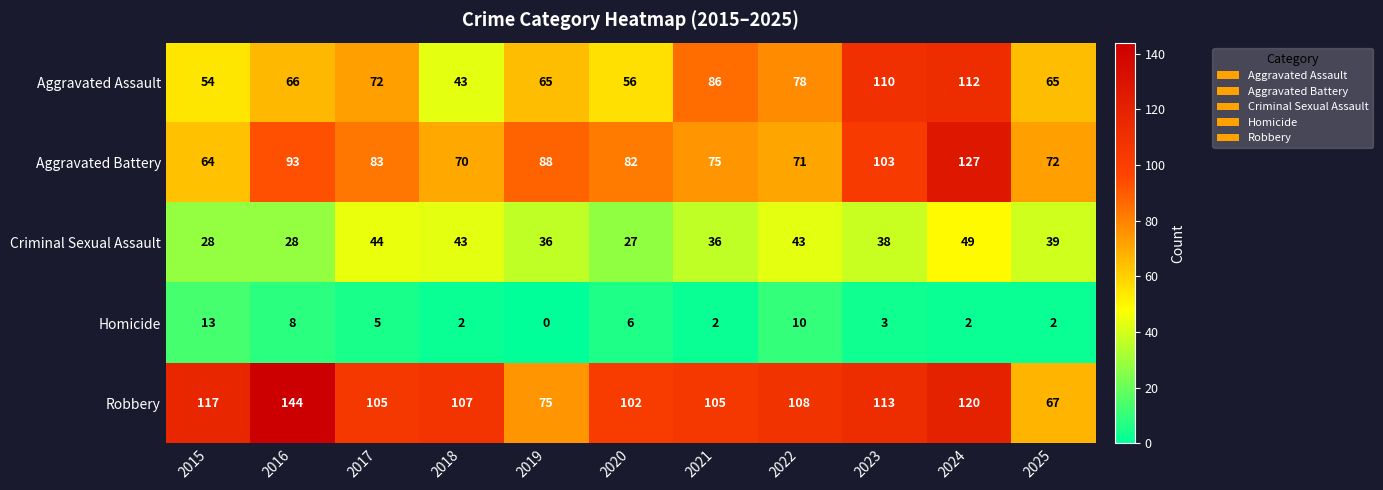

At which label is Aggravated Battery closest to 95?

2016